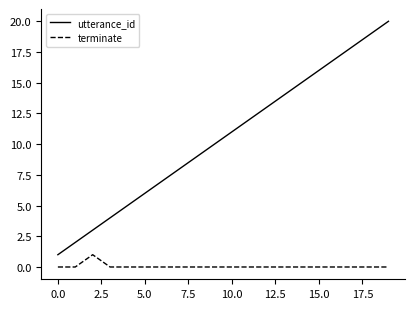

What is the highest value of the utterance_id series?

20